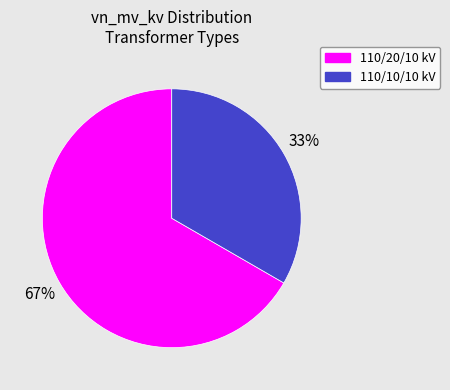

To the nearest percent, what portion does 110/10/10 kV represent?

33%